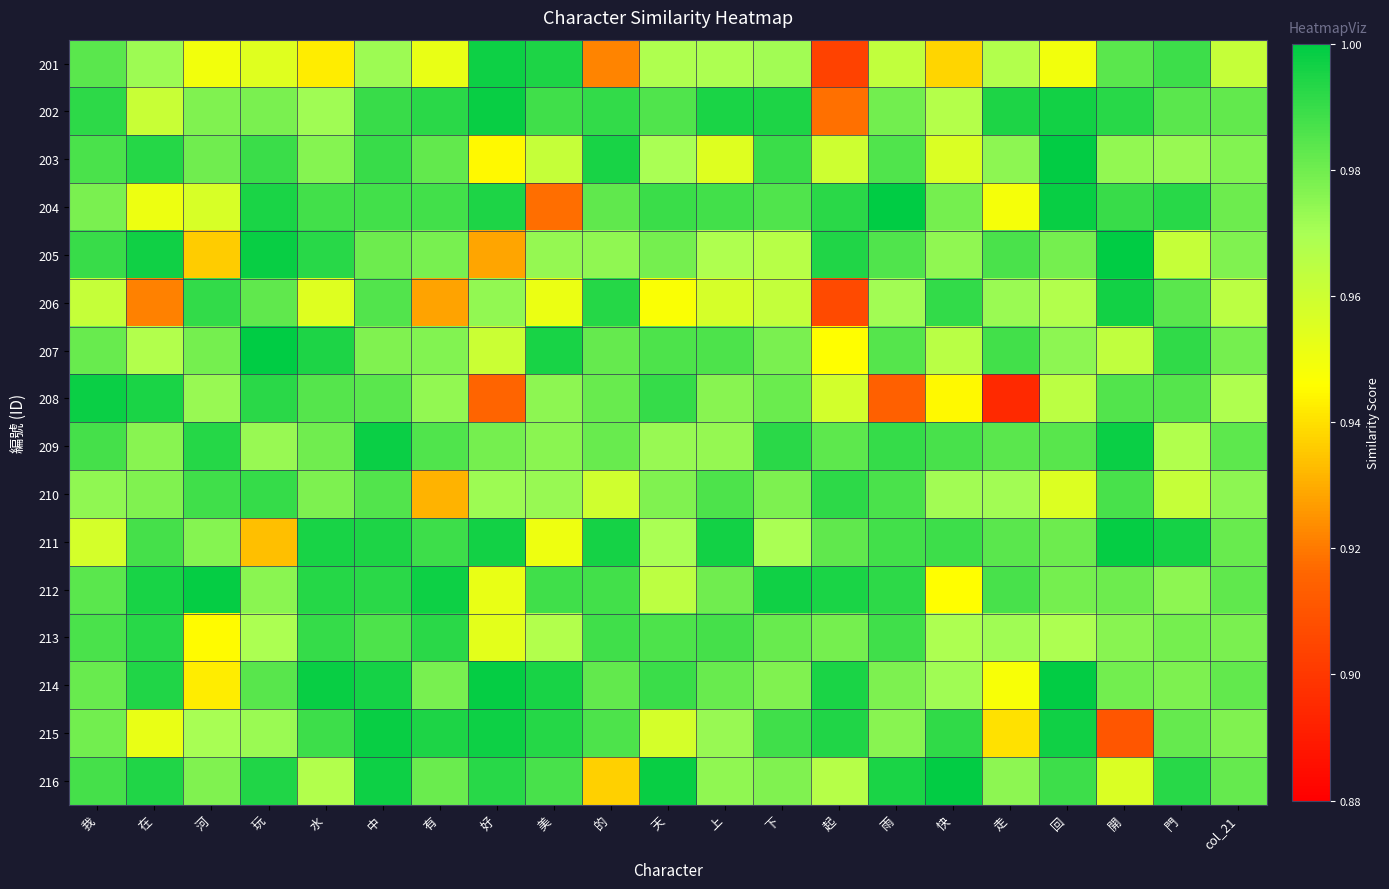

Which series changed the most between 在 and 開?

206